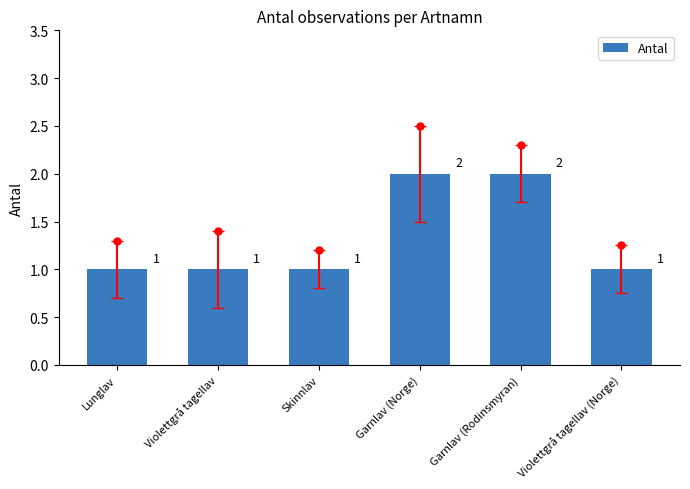

Approximately how many times larger is the value at Garnlav (Rodinsmyran) compared to Violettgrå tagellav?

2.0